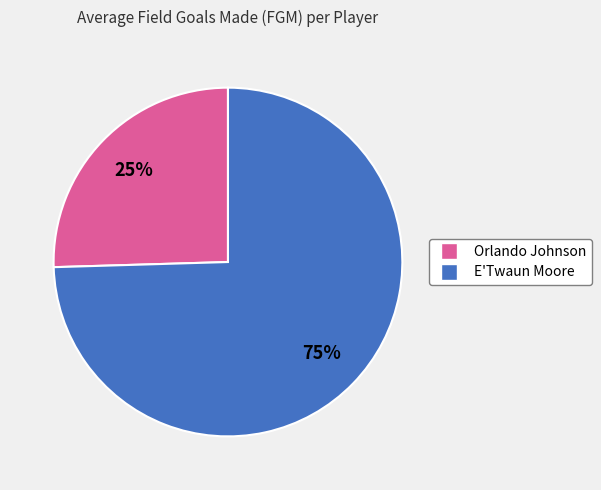

The E'Twaun Moore slice represents 75% of the pie. True or false?

True